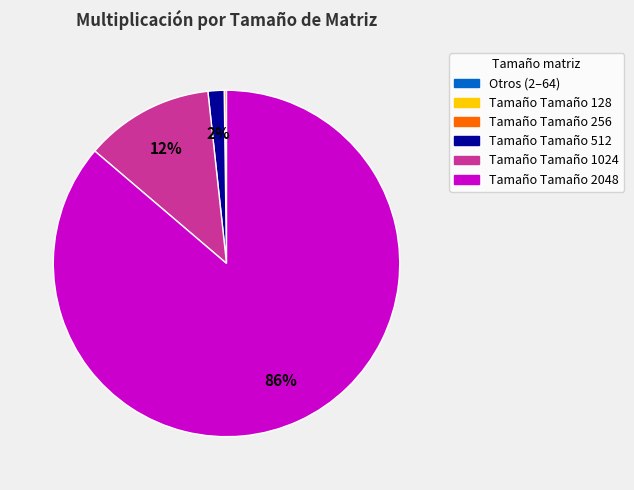

Is there a majority slice in this chart?

Yes